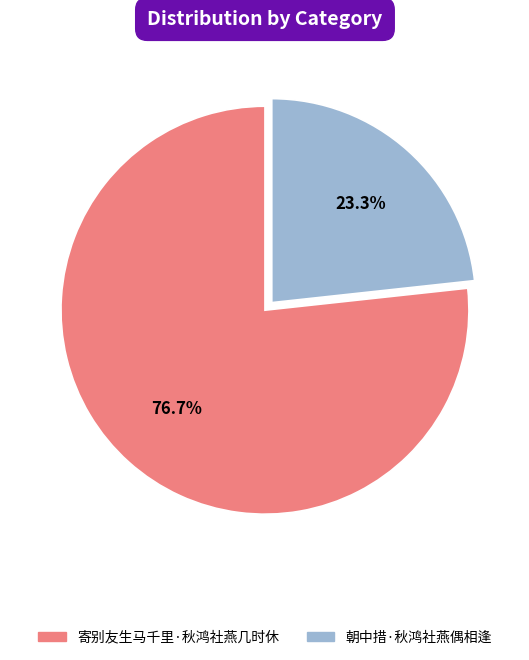

Rank the categories by value from lowest to highest.

朝中措·秋鸿社燕偶相逢, 寄别友生马千里·秋鸿社燕几时休